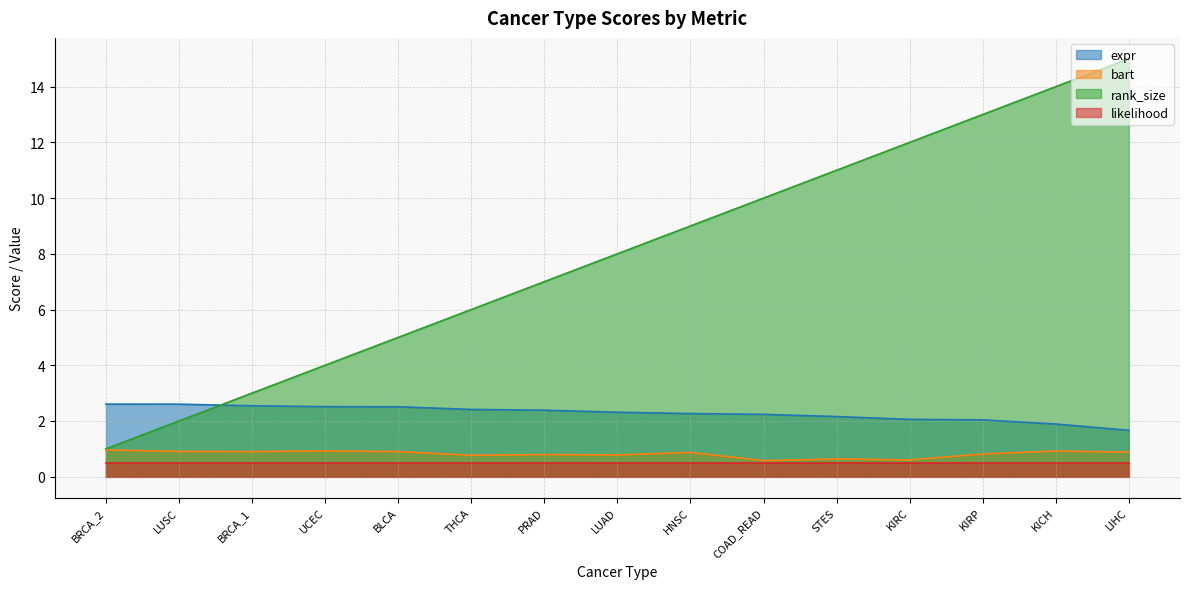

Does the chart have visible grid lines?

Yes